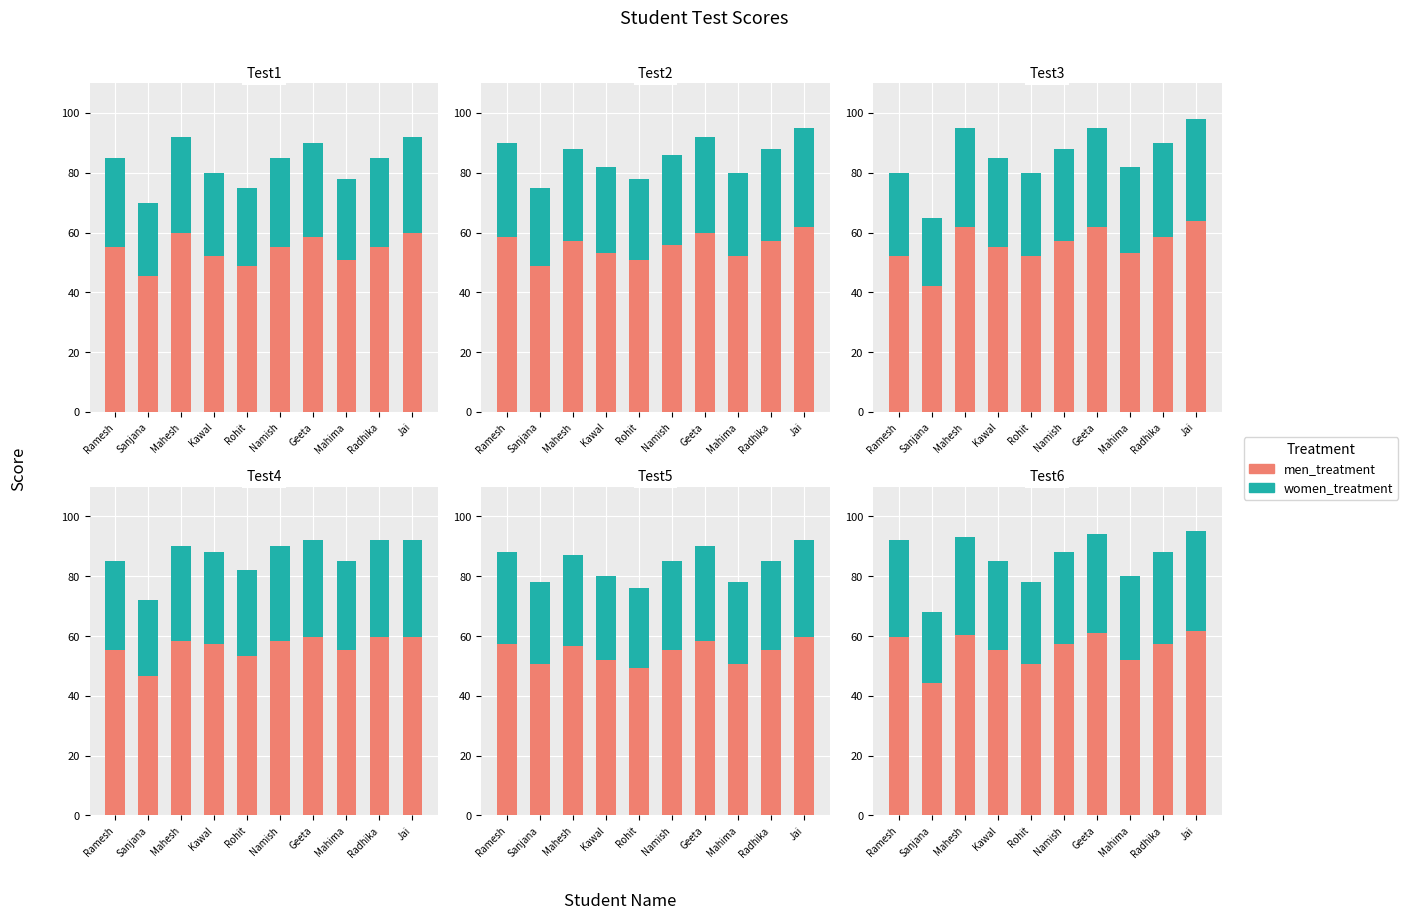

At how many categories does at least one series exceed 35?

10